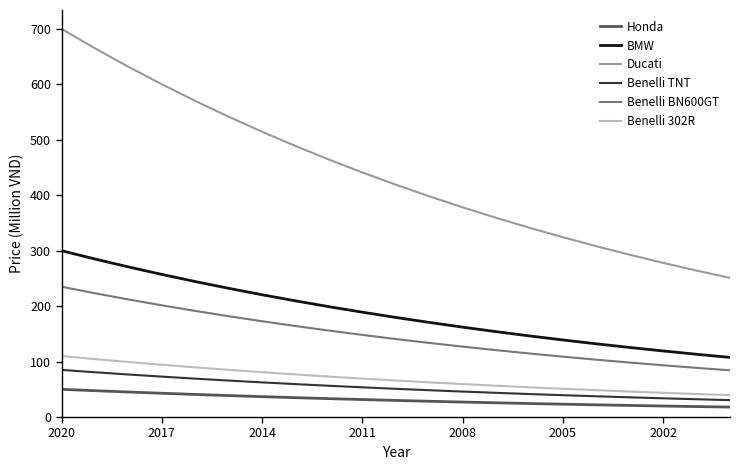

What is the difference between the maximum and minimum values in the BMW series?

192.5